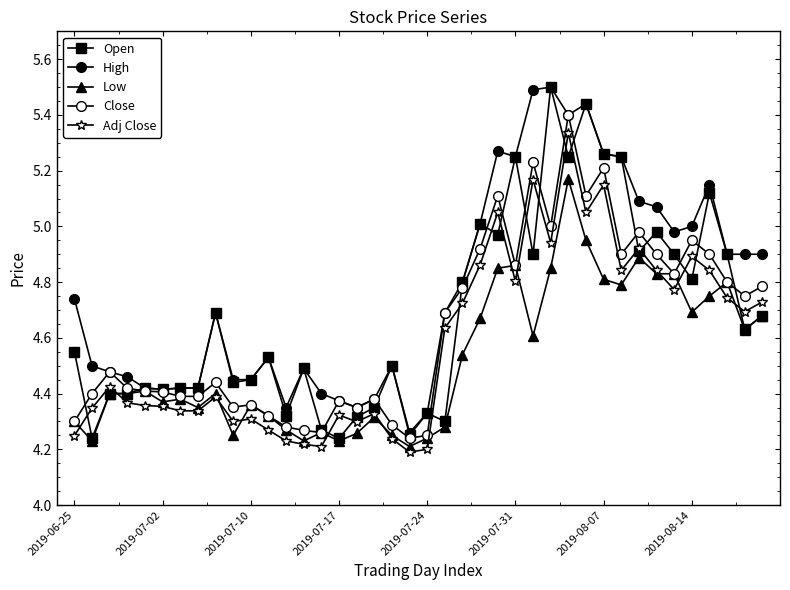

What is the maximum value for Low?

5.2